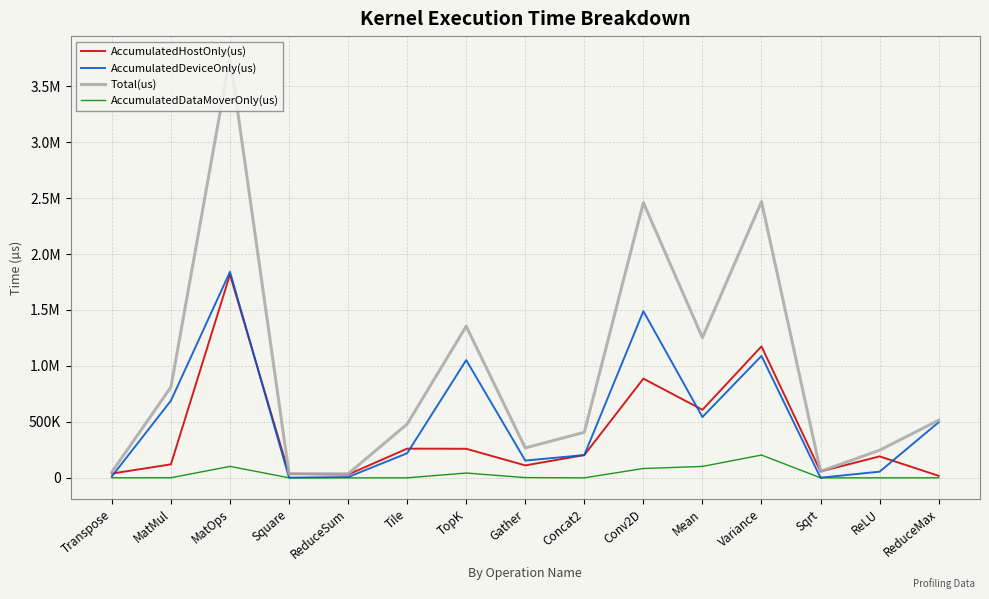

Is the value of Total(us) at Transpose greater than the value of AccumulatedHostOnly(us) at ReduceMax?

Yes